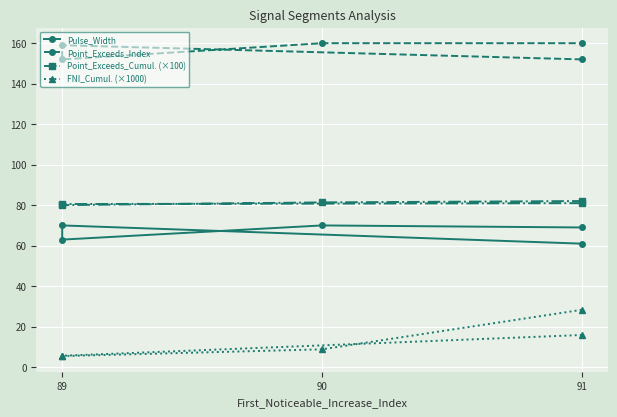

How many Pulse_Width values are between 63 and 70?

4